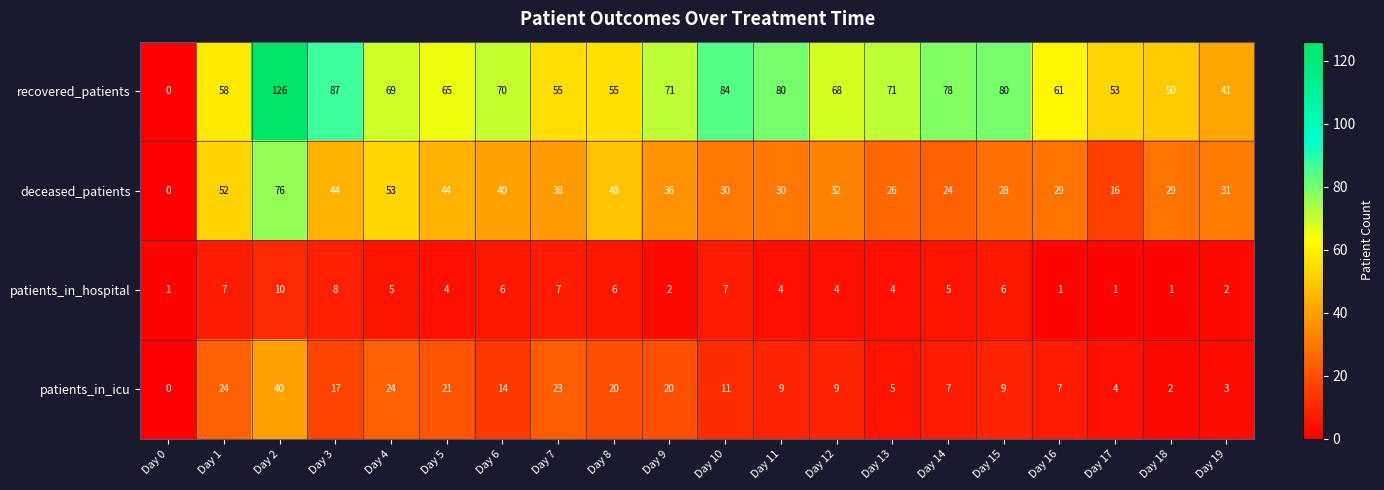

What is the sum of all recovered_patients values?

1322